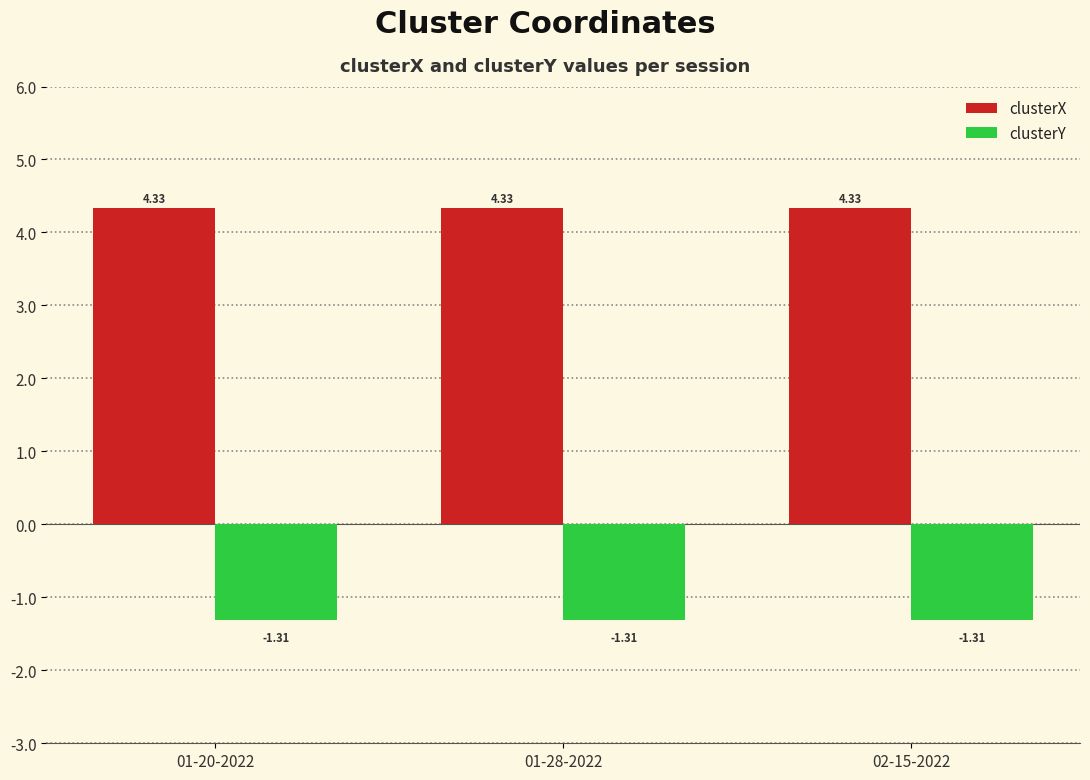

What is the average value of the clusterY series?

-1.3